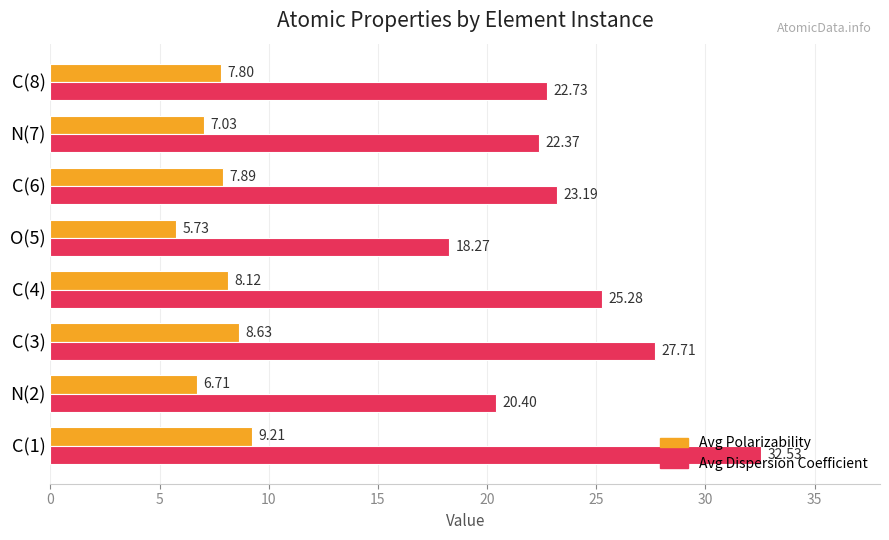

Which series changed the most between N(2) and C(6)?

Avg Dispersion Coefficient